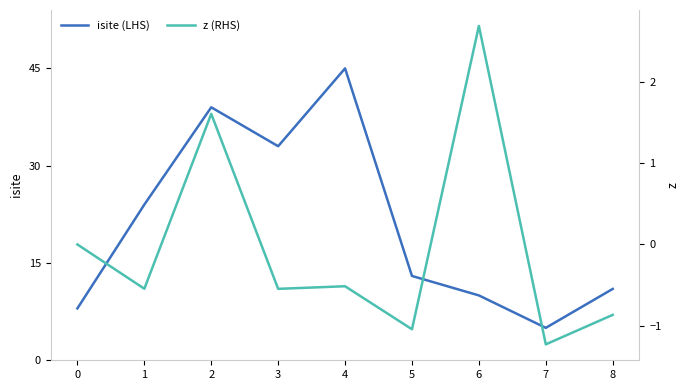

The value of isite (LHS) at 3 is 10.4. True or false?

False